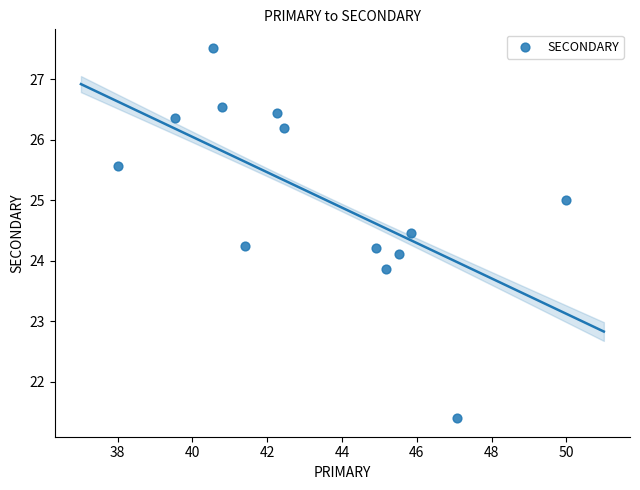

What is the range of Y values (max minus min)?

6.1